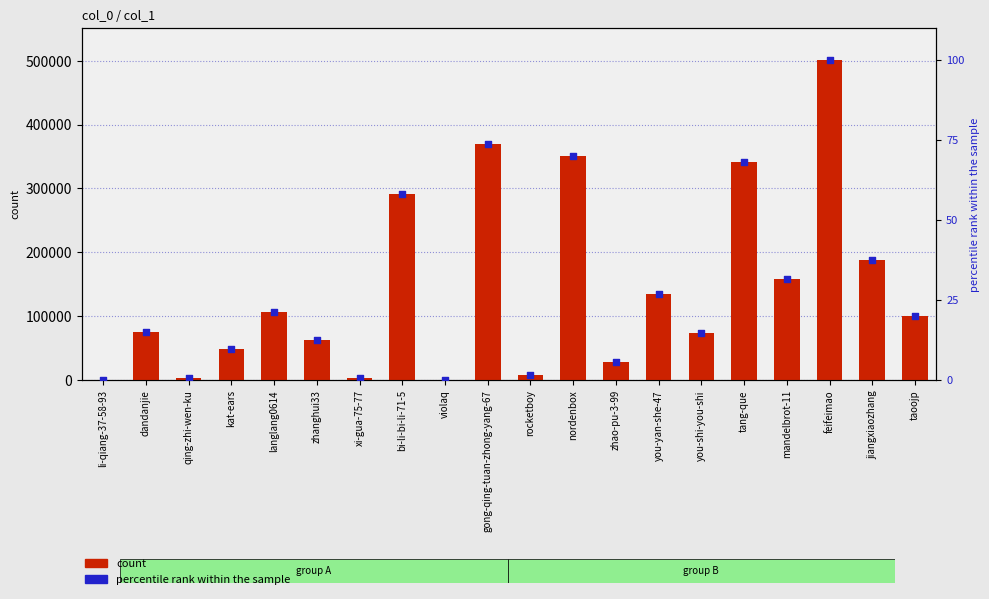

At how many categories does at least one series exceed 356358?

2